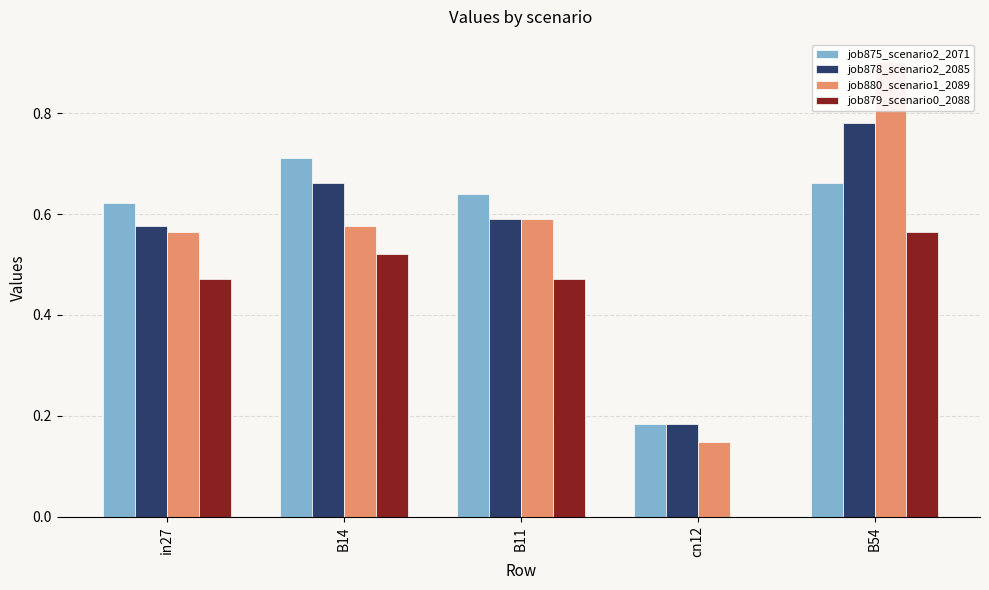

What is the spread (max minus min) of values at B14?

0.2